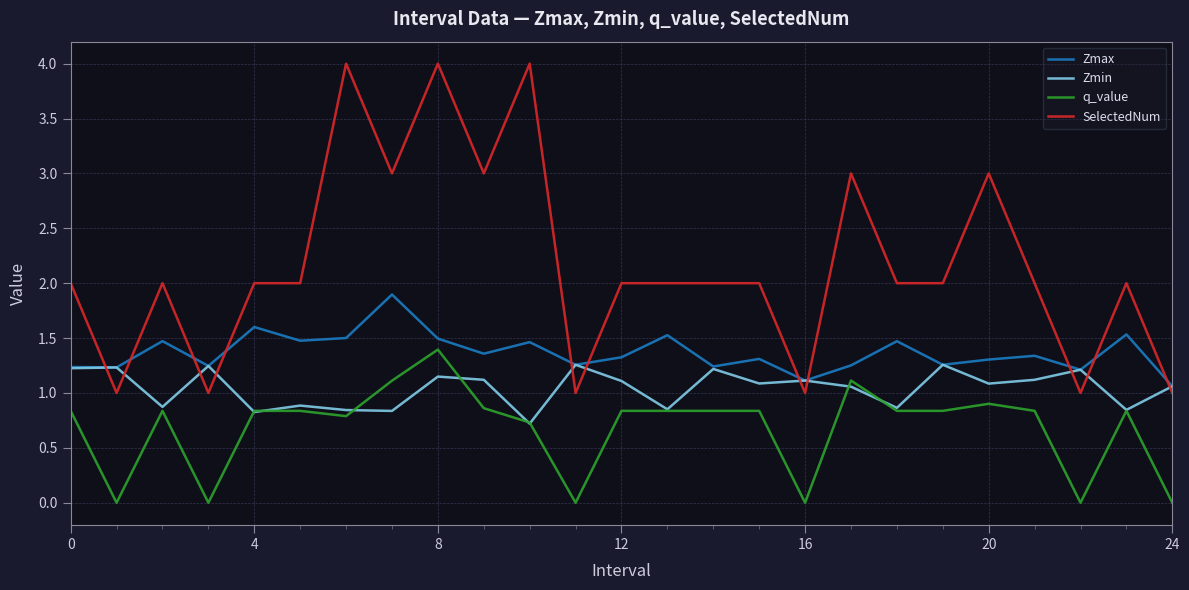

True or false: q_value and Zmax cross at least once.

False